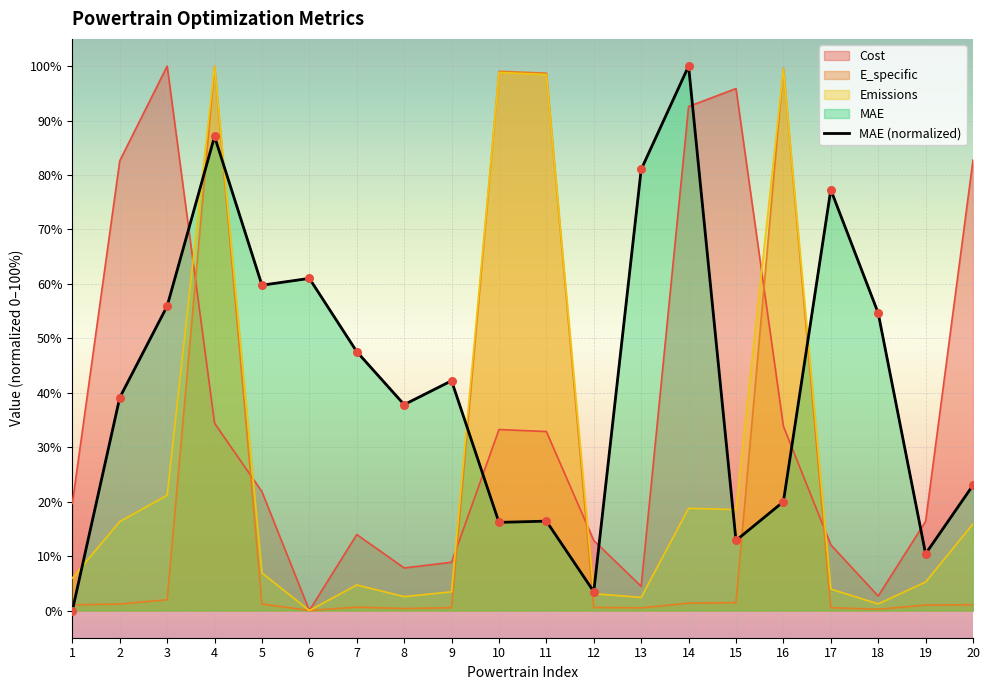

Is the value of E_specific at 18 greater than the value of Emissions at 2?

No